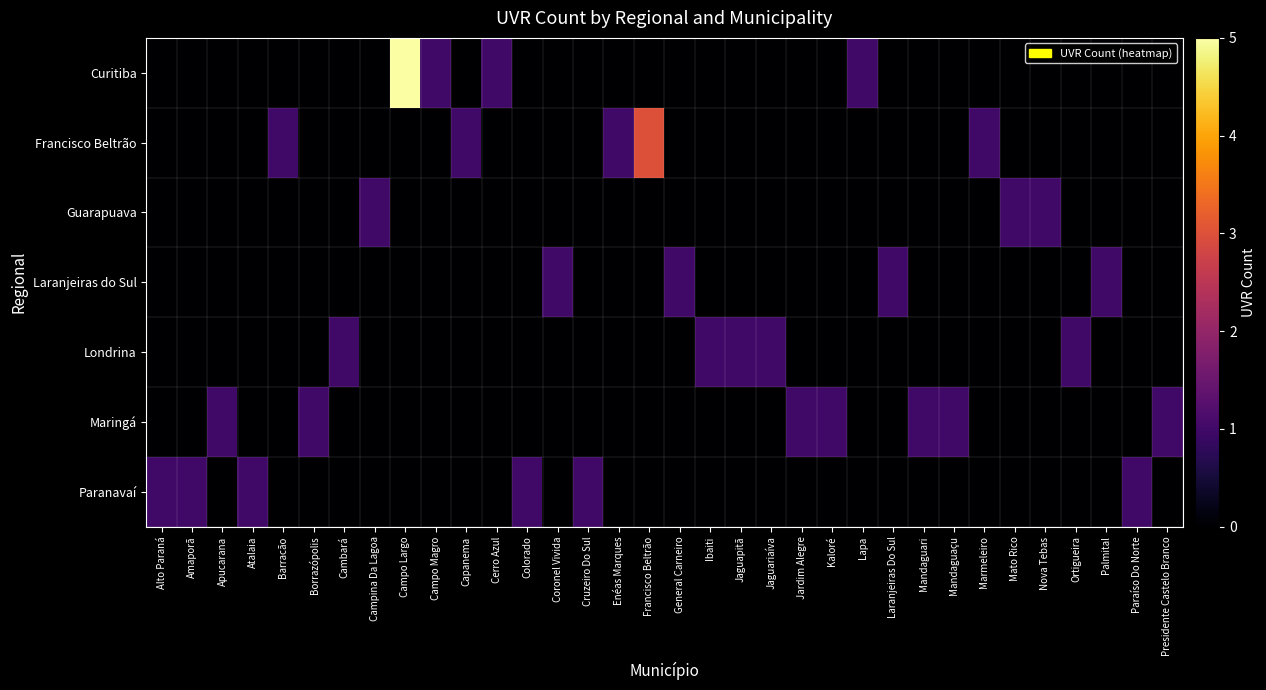

Count the number of categories in the chart.

34